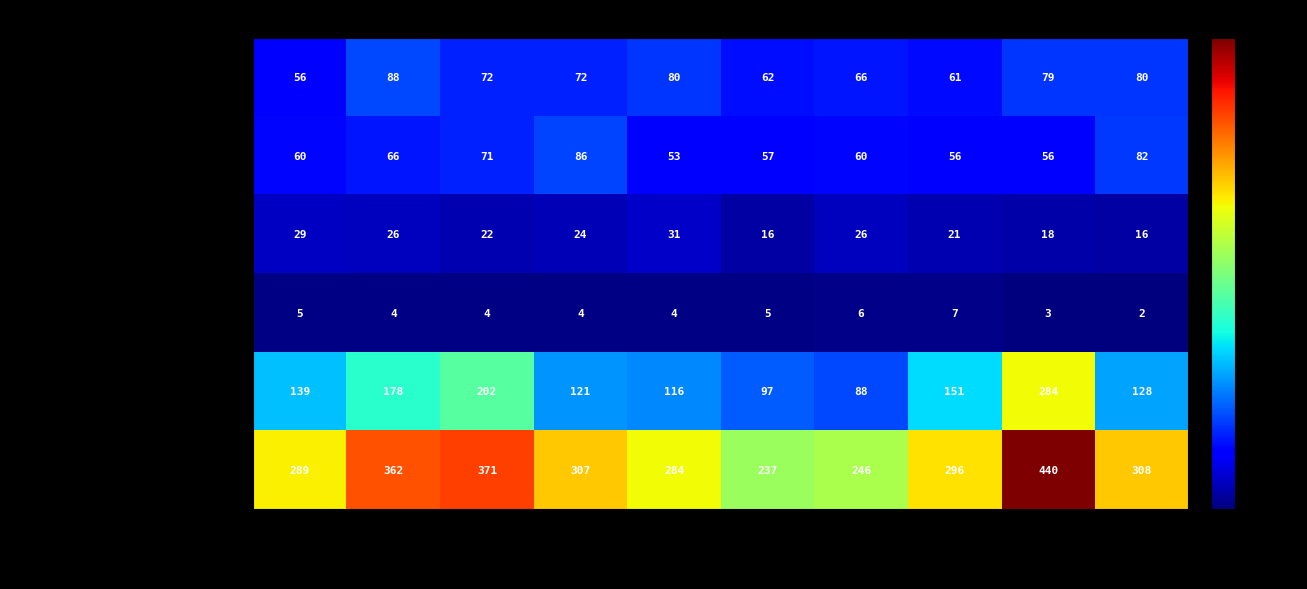

Rank the series at 2024 from lowest to highest value.

Homicide, Criminal Sexual Assault, Aggravated Assault, Aggravated Battery, Robbery, Total